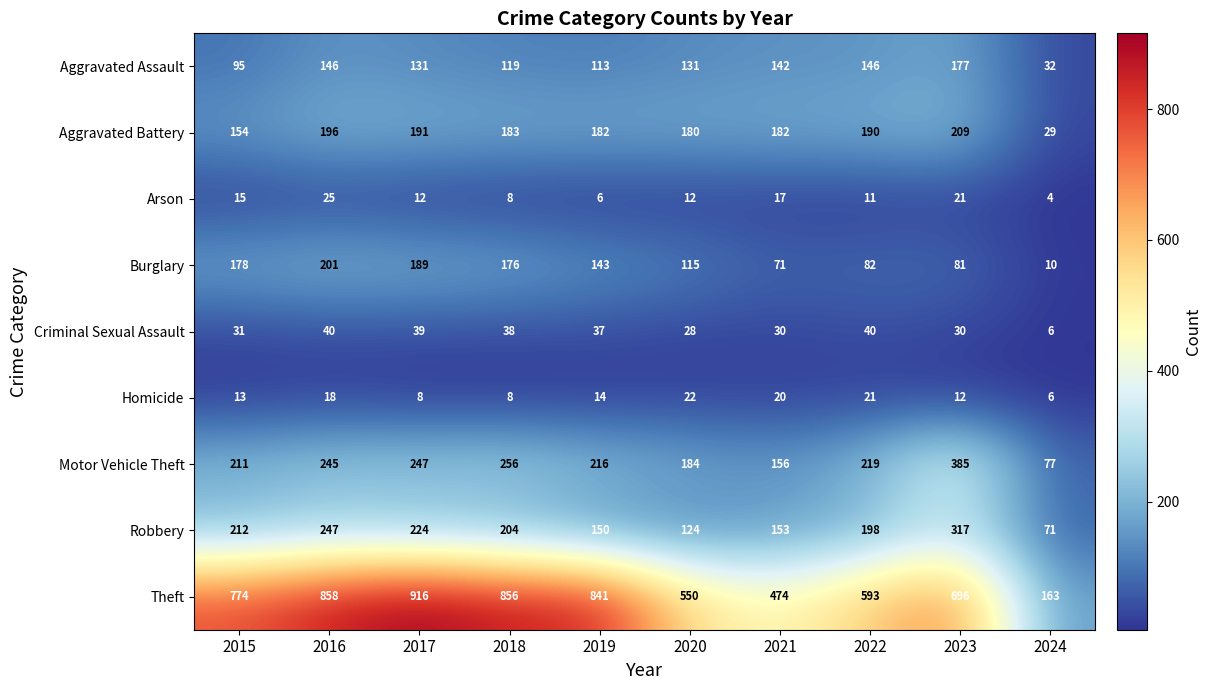

Which series has the largest total across all categories?

Theft